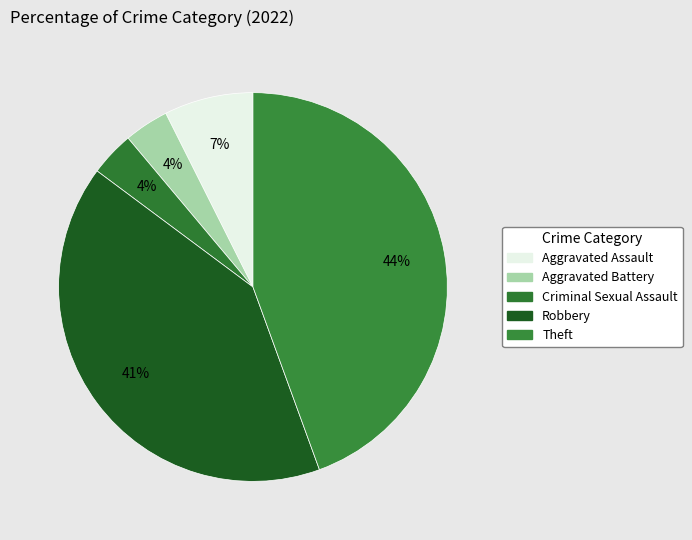

Is the sum of Aggravated Assault and Robbery greater than half?

No